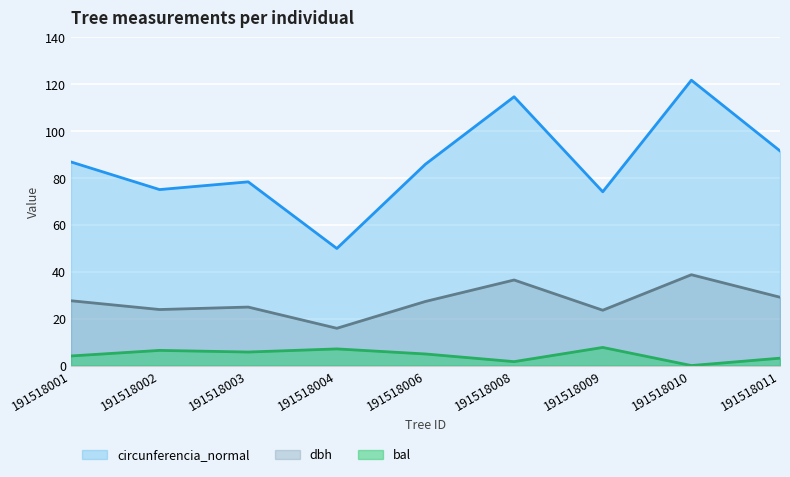

True or false: bal and circunferencia_normal intersect in this chart.

False